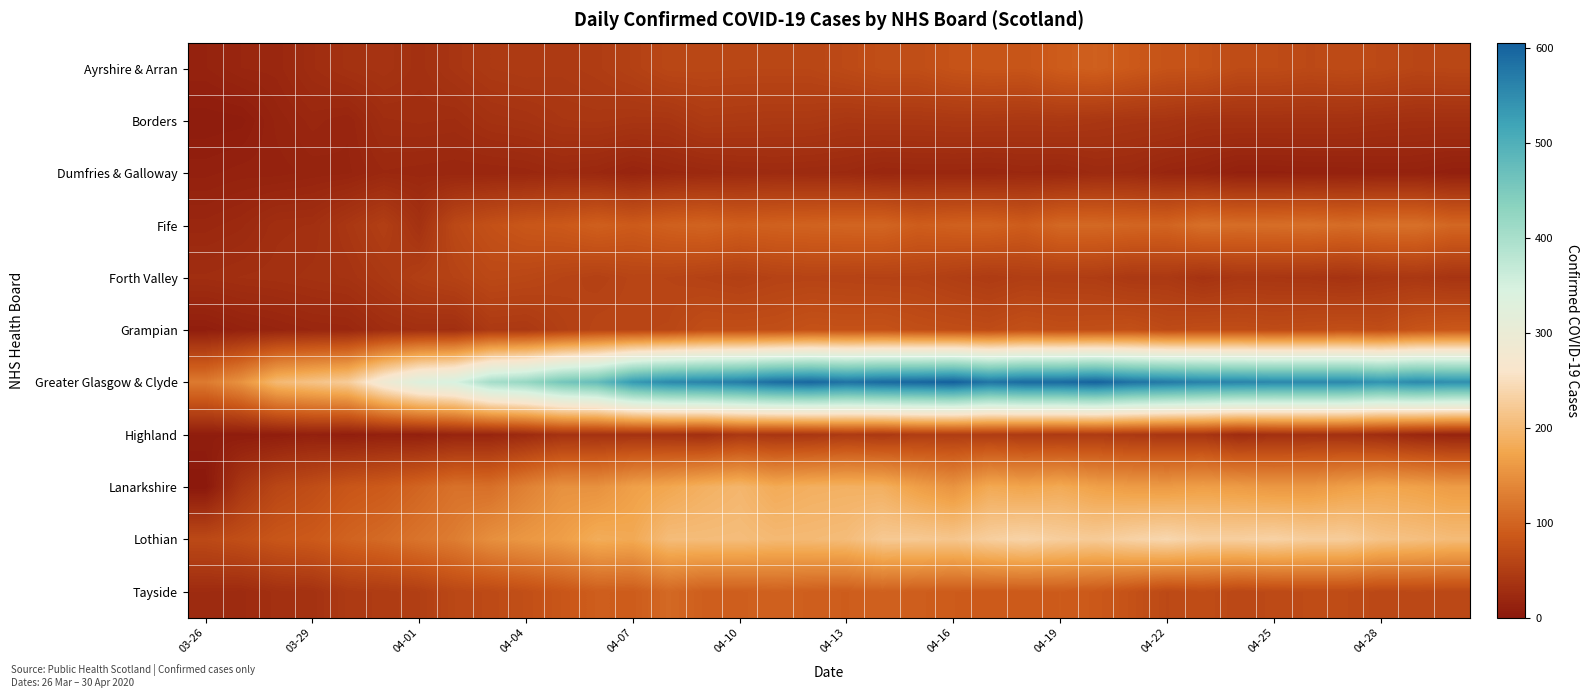

Which series has the widest spread of values?

Greater Glasgow & Clyde